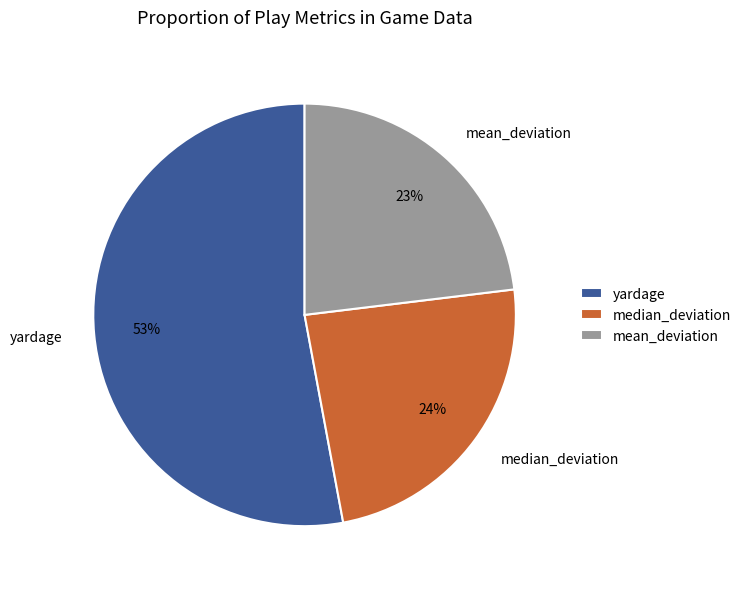

Which has a higher value, yardage or median_deviation?

yardage